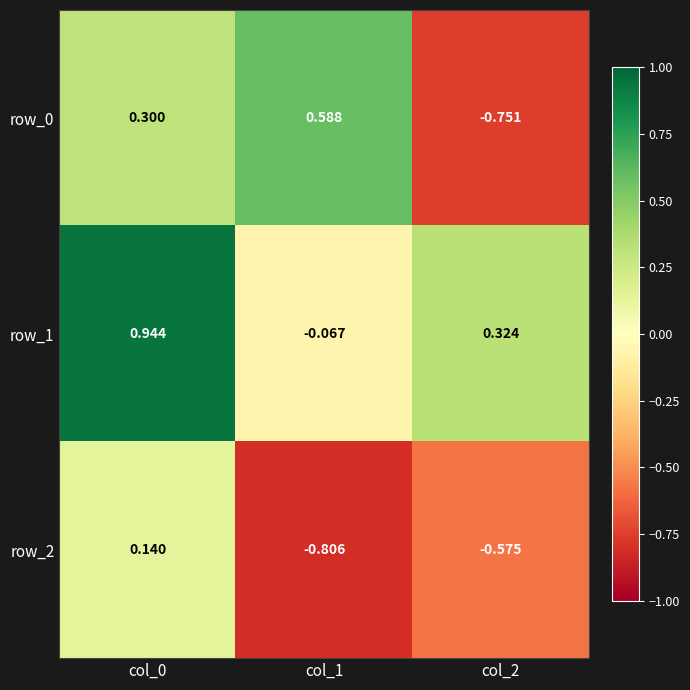

Which series has the largest total across all categories?

row_1